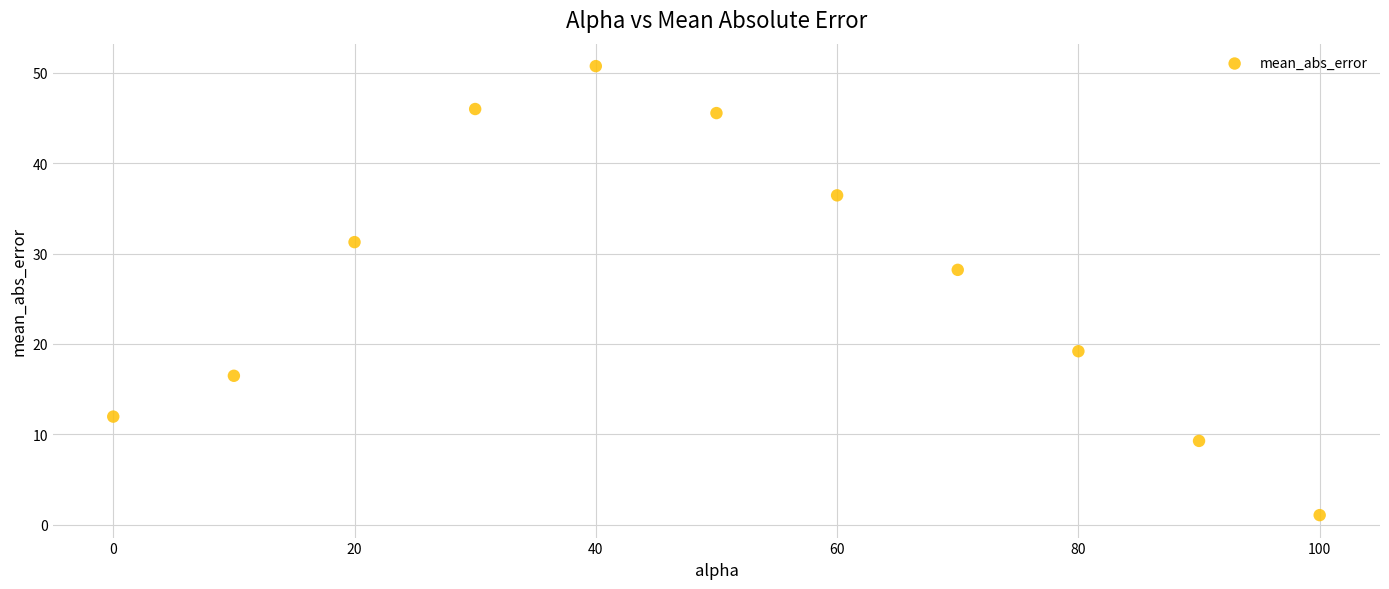

What is the range of Y values (max minus min)?

49.7